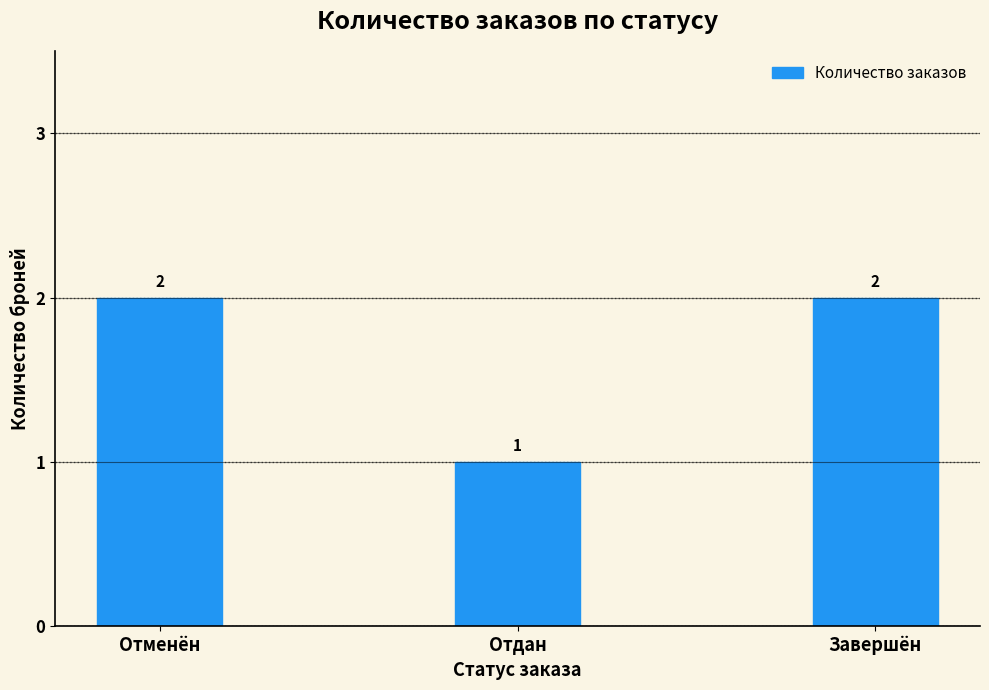

What is the change in value from Отменён to Отдан?

-1